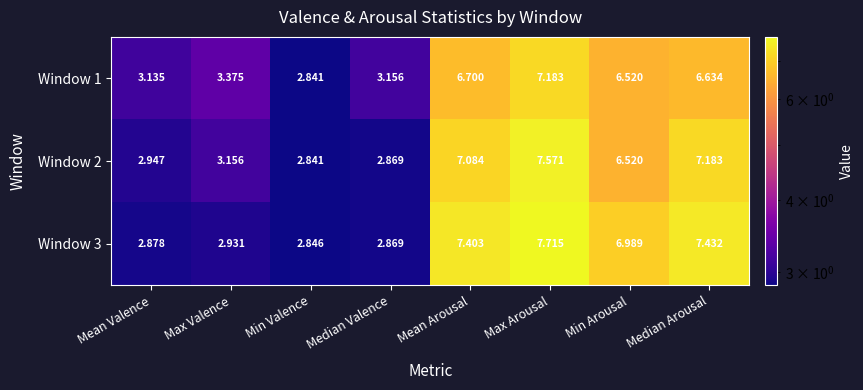

At which category is the sum across all series the highest?

Max Arousal